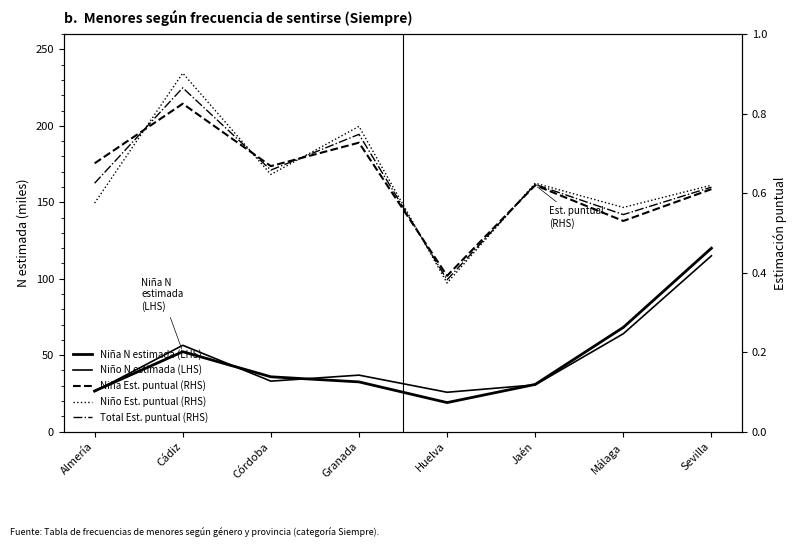

What is the difference between the highest and lowest values at Córdoba?

35.2